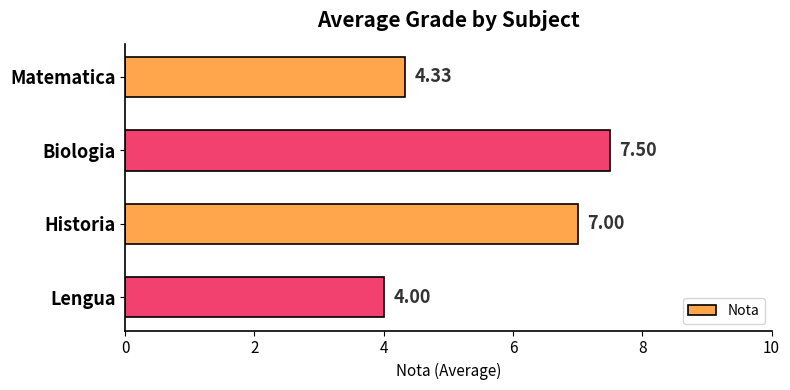

What is the sum of all values?

22.8